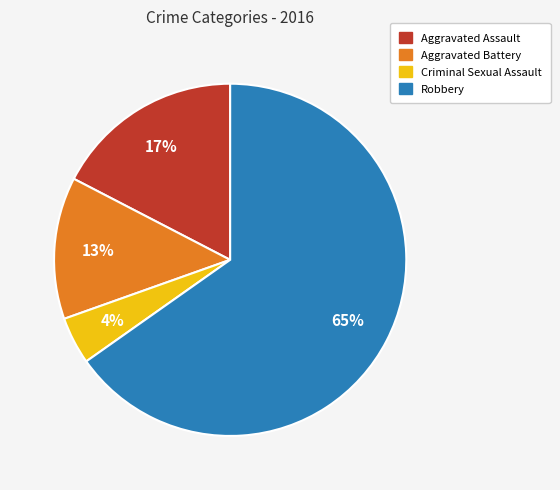

Does any single category account for the majority?

Yes